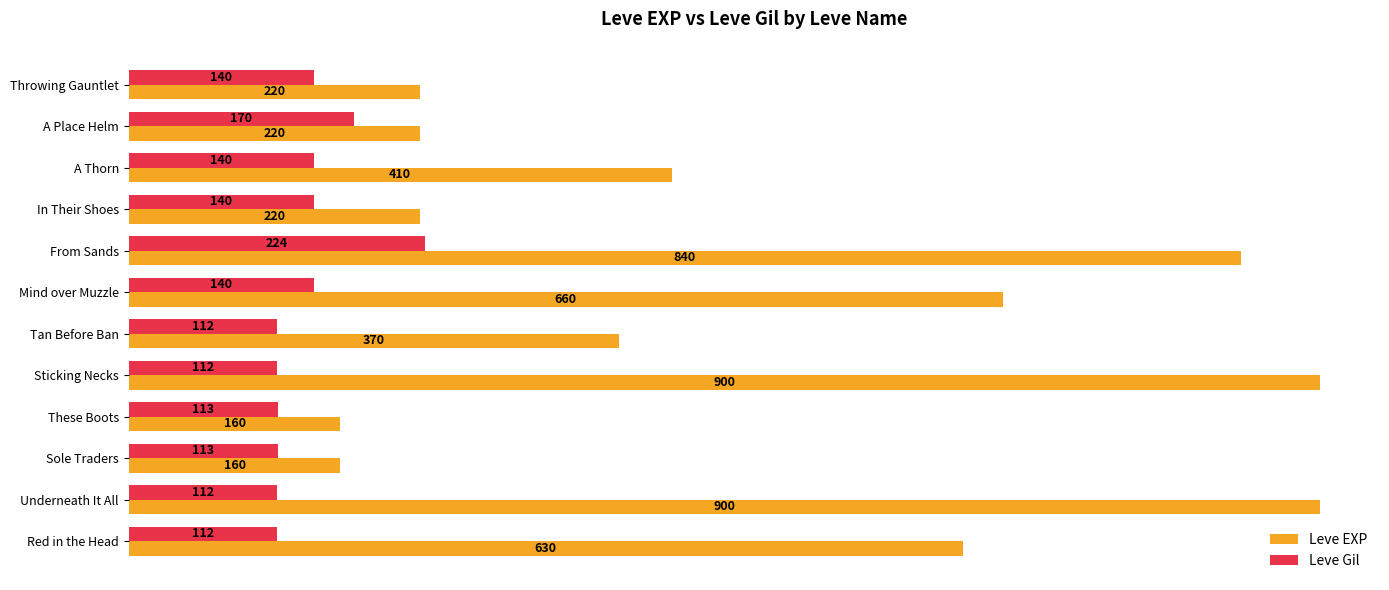

At which category is the sum across all series the highest?

From Sands